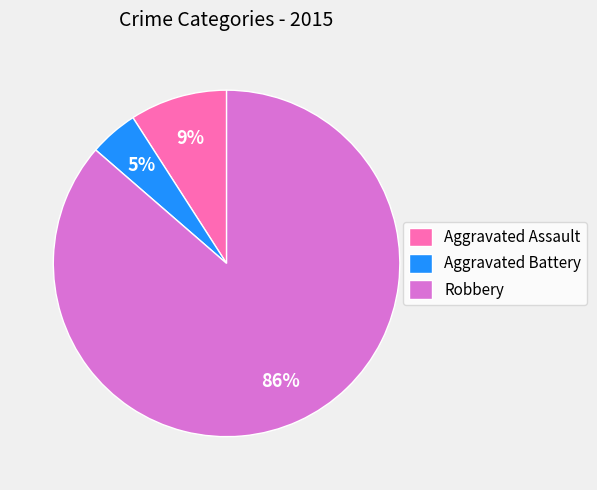

Is it true that Robbery is 76% of the pie?

False